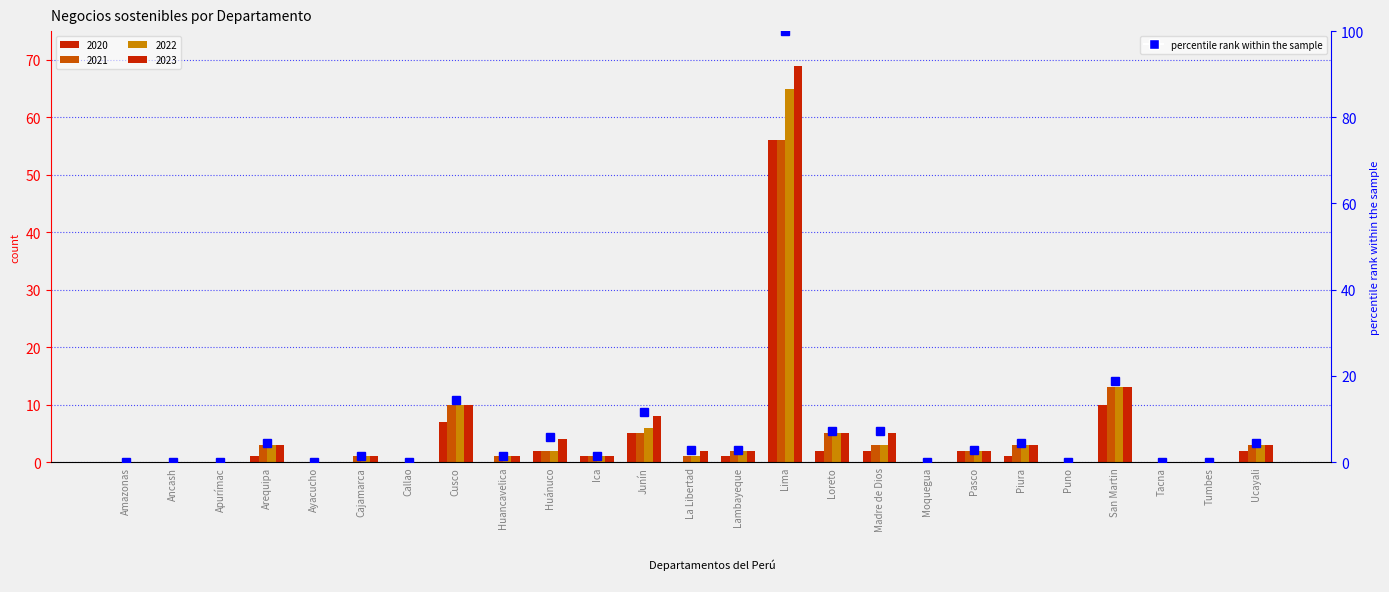

What is the sum of the values at Tumbes and Ucayali?

4.3